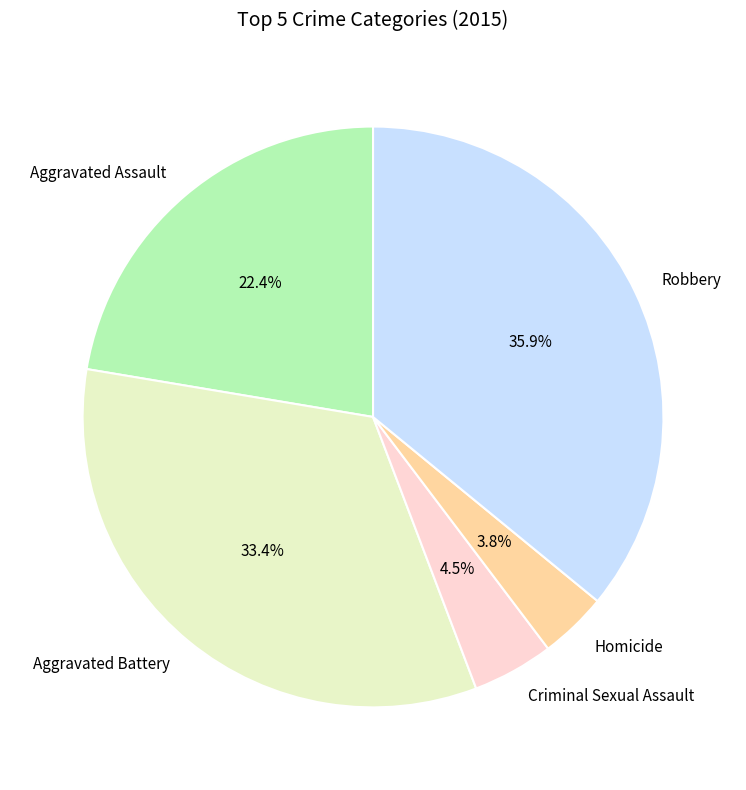

To the nearest percent, what is the difference between the largest and smallest slice percentages?

32%